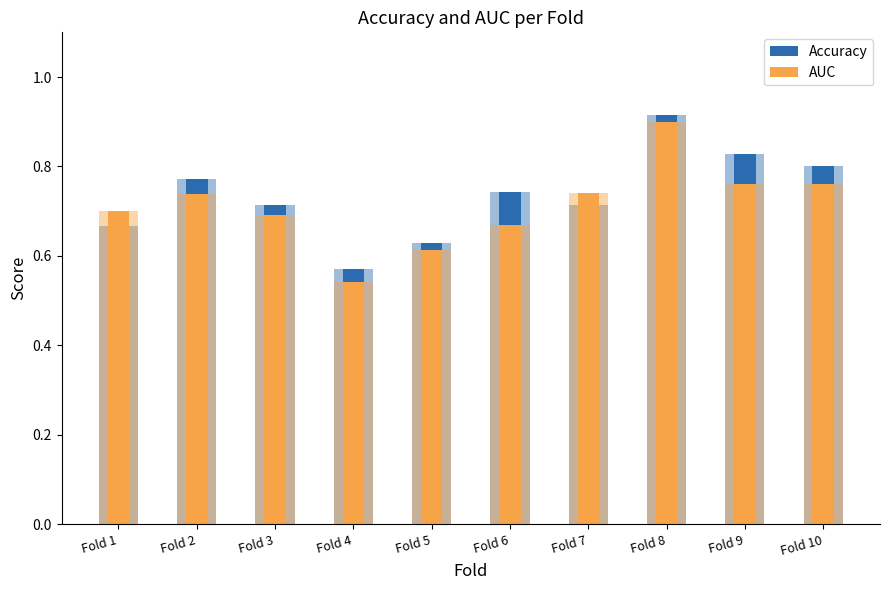

What is the minimum value for AUC?

0.5